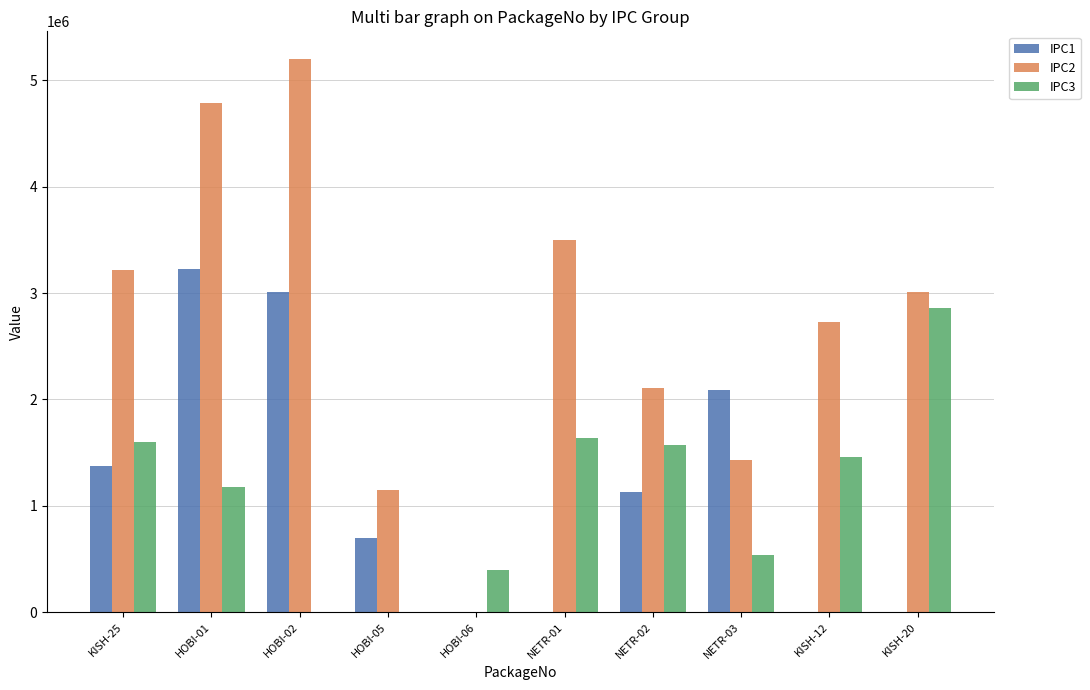

What are all the series names shown in the legend?

IPC1, IPC2, IPC3